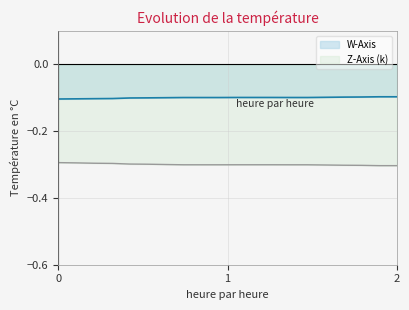

Which series has the largest total across all categories?

W-Axis